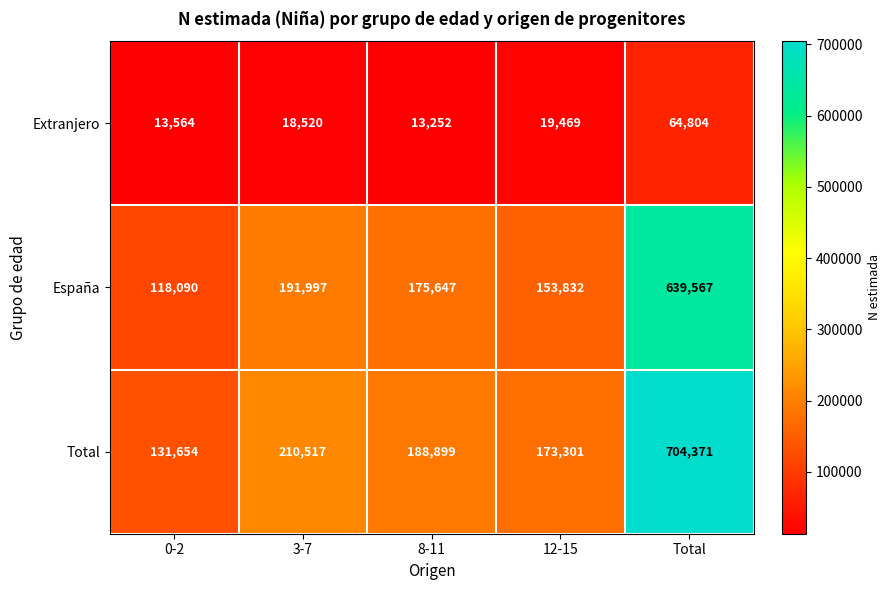

The España series shows 879021 at Total. True or false?

False